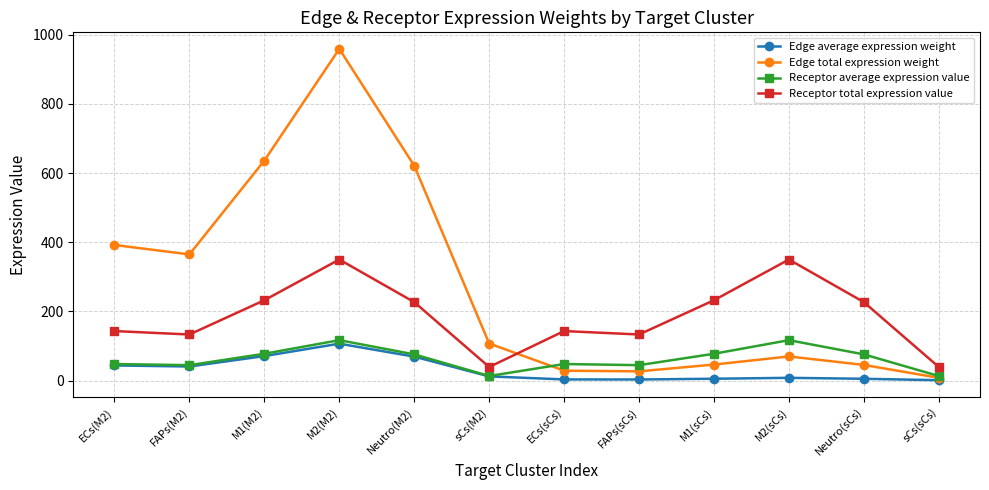

What is the label of the 9th point from the left?

M1(sCs)